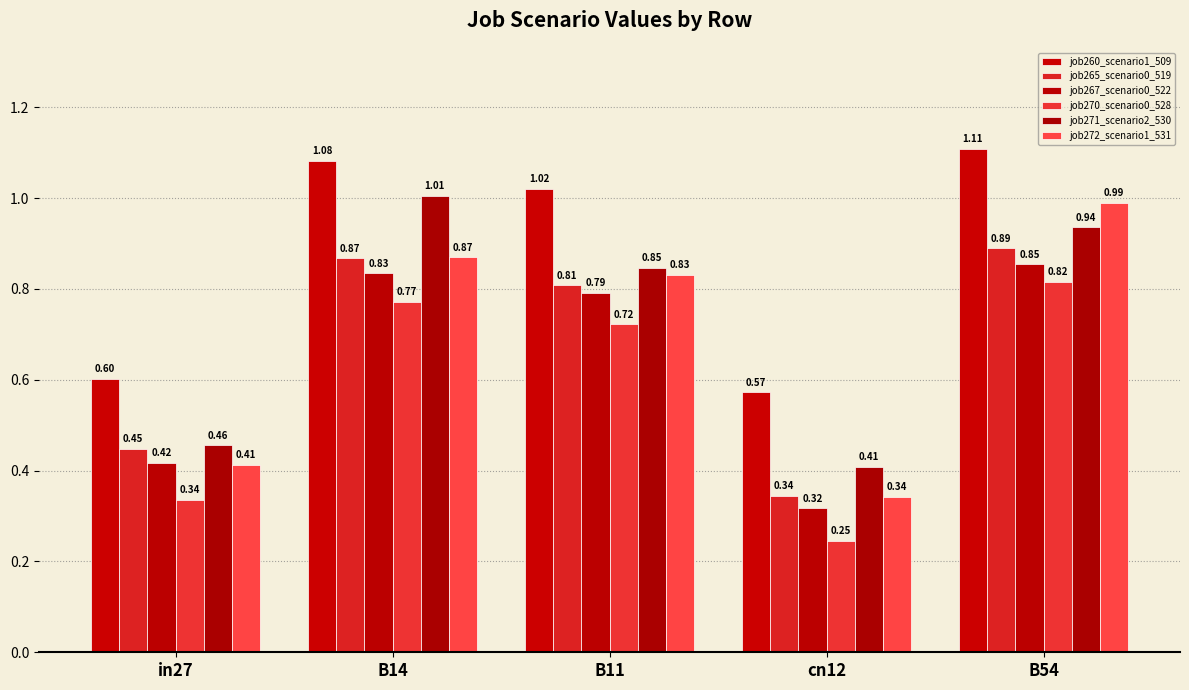

What is the difference between the maximum and minimum values in the job272_scenario1_531 series?

0.6